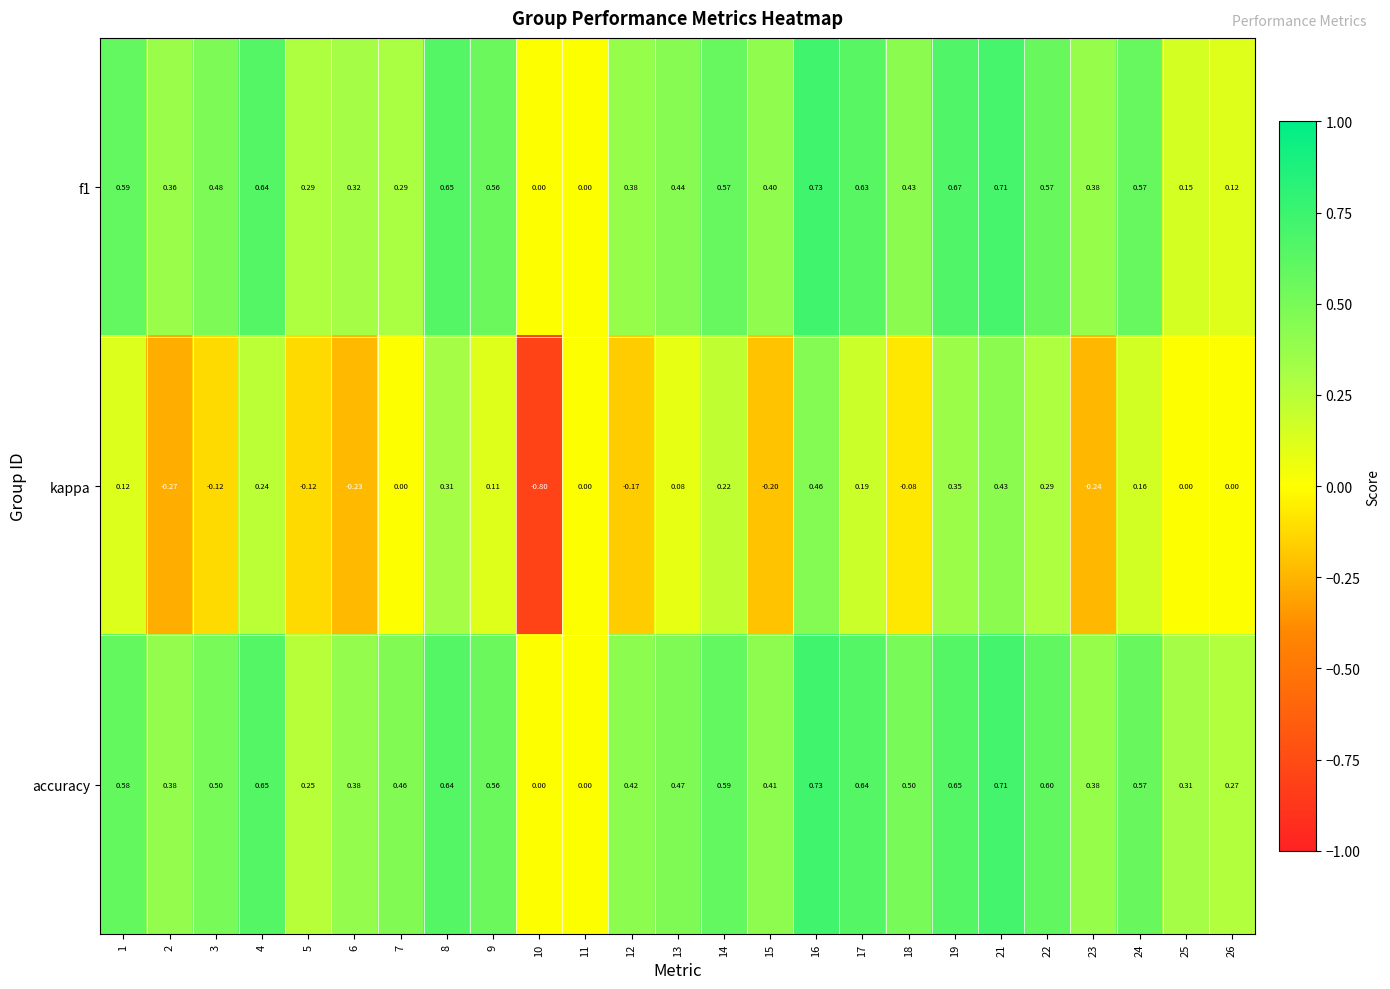

How many negative values does the kappa series have?

9